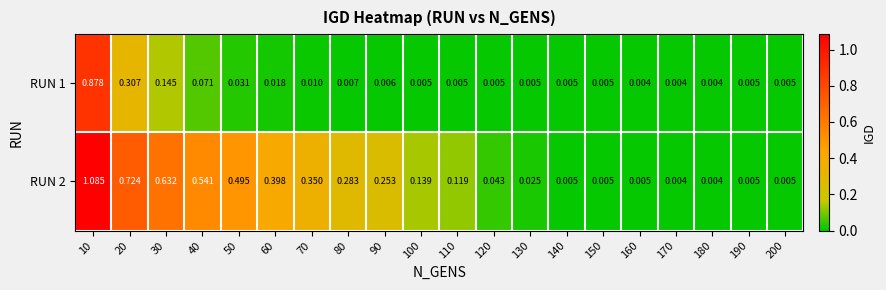

Is the value of RUN 1 at 80 greater than the value of RUN 2 at 160?

Yes